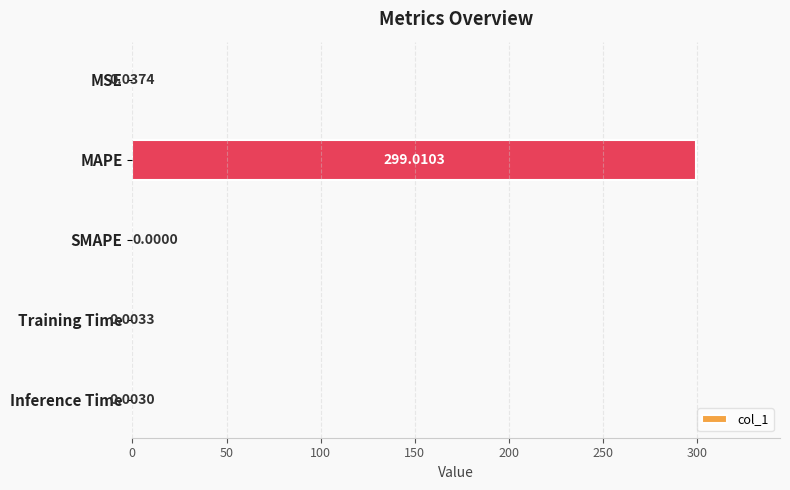

What is the sum of the values at MAPE and Inference Time?

299.0